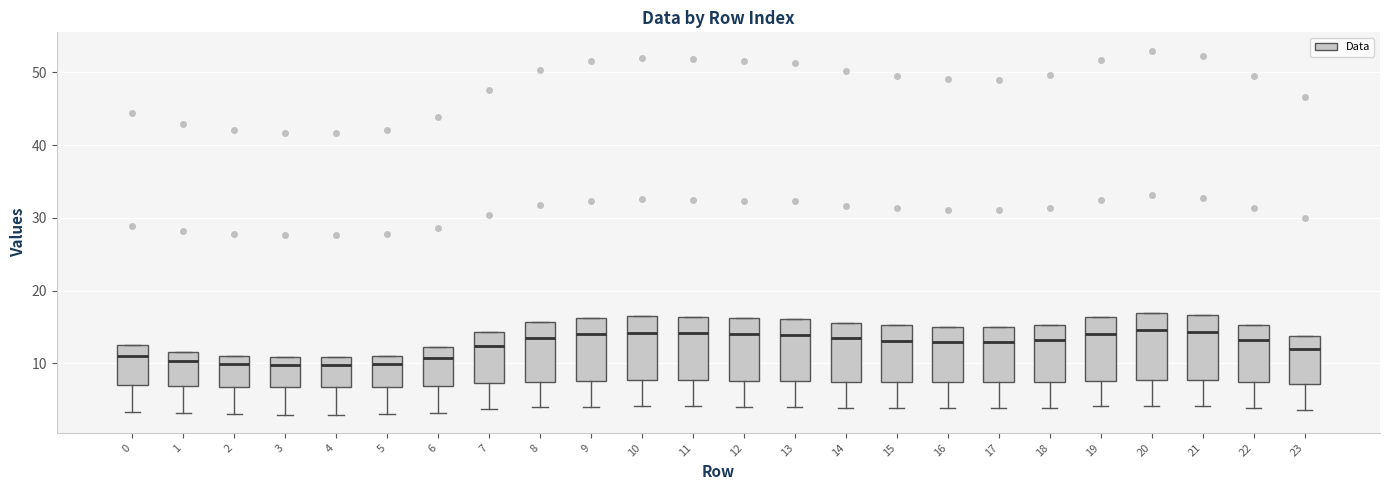

Reading left to right, read every box against the y-axis: the position of its median line, the range the box covers, and the ends of its whiskers. The values are not printed on the chart, so give them approximately, as read against the axis.

0: median 11, box 7 to 12, whiskers 3 to 12
1: median 10, box 7 to 12, whiskers 3 to 12
2: median 10, box 7 to 11, whiskers 3 to 11
3: median 10, box 7 to 11, whiskers 3 to 11
4: median 10, box 7 to 11, whiskers 3 to 11
5: median 10, box 7 to 11, whiskers 3 to 11
6: median 11, box 7 to 12, whiskers 3 to 12
7: median 12, box 7 to 14, whiskers 4 to 14
8: median 13, box 7 to 16, whiskers 4 to 16
9: median 14, box 8 to 16, whiskers 4 to 16
10: median 14, box 8 to 16, whiskers 4 to 16
11: median 14, box 8 to 16, whiskers 4 to 16
12: median 14, box 8 to 16, whiskers 4 to 16
13: median 14, box 8 to 16, whiskers 4 to 16
14: median 13, box 7 to 16, whiskers 4 to 16
15: median 13, box 7 to 15, whiskers 4 to 15
16: median 13, box 7 to 15, whiskers 4 to 15
17: median 13, box 7 to 15, whiskers 4 to 15
18: median 13, box 7 to 15, whiskers 4 to 15
19: median 14, box 8 to 16, whiskers 4 to 16
20: median 15, box 8 to 17, whiskers 4 to 17
21: median 14, box 8 to 17, whiskers 4 to 17
22: median 13, box 7 to 15, whiskers 4 to 15
23: median 12, box 7 to 14, whiskers 4 to 14